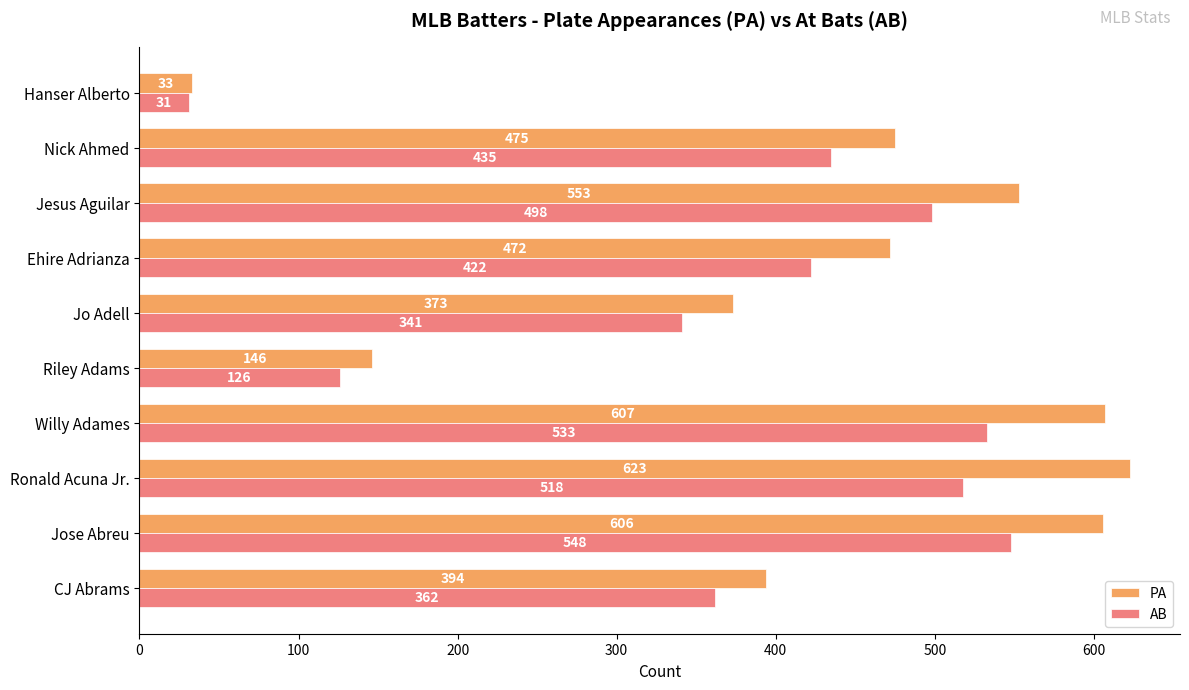

What is the approximate value of AB at CJ Abrams?

362